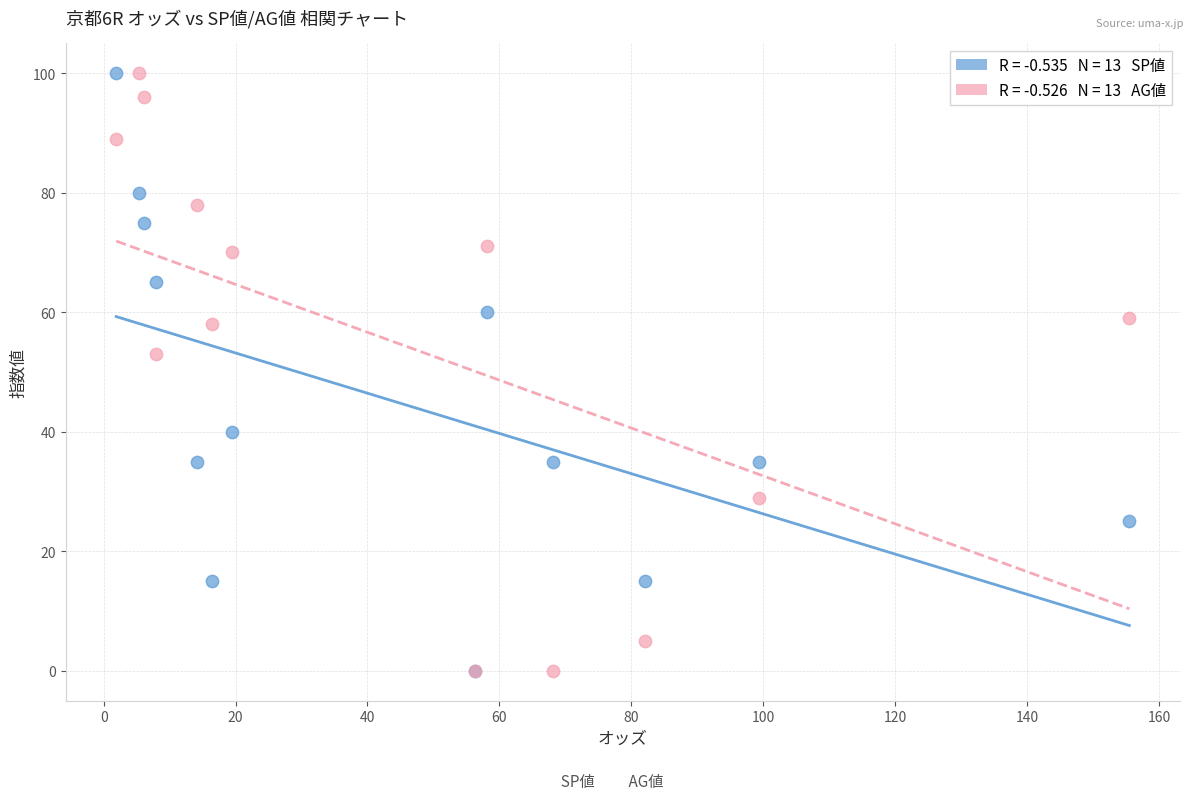

Across all series, what Y value is closest to 50?

53